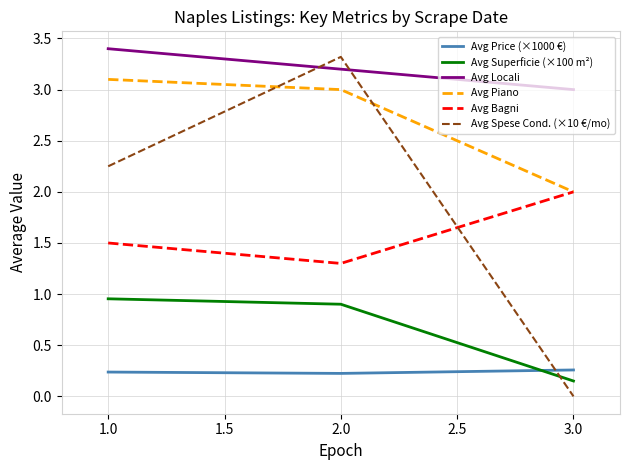

What is the difference between the maximum and minimum values in the Avg Piano series?

1.1